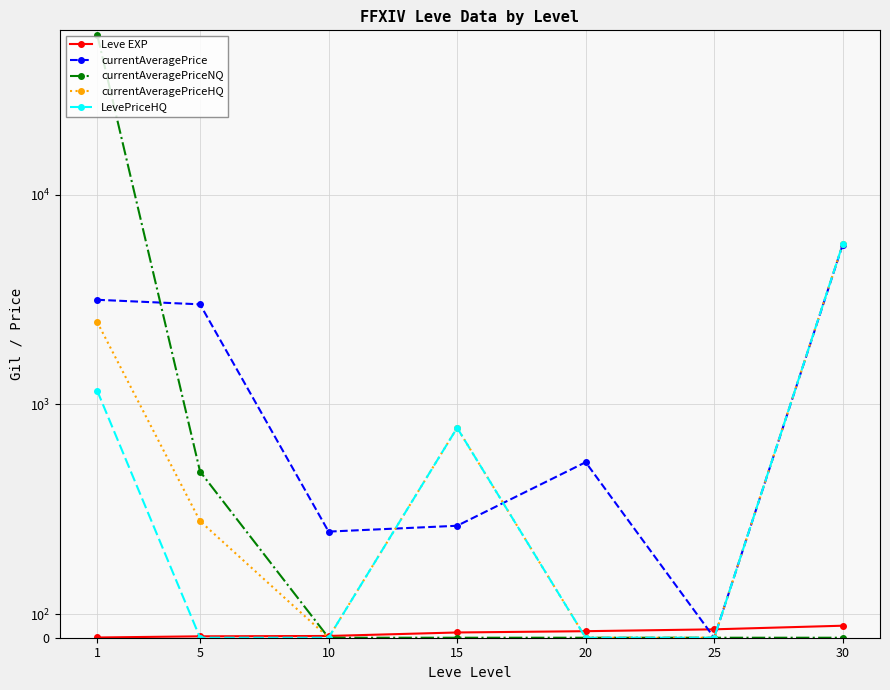

Reading right to left, transcribe all the data shown in this chart.

Leve EXP: 30=51.5	25=36.0	20=28.0	15=22.5	10=7.5	5=6.0	1=1.0
currentAveragePrice: 30=5770.5	25=0.0	20=752.5	15=480.0	10=455.0	5=3000.0	1=3153.5
currentAveragePriceNQ: 30=0.0	25=0.0	20=0.0	15=0.0	10=0.0	5=712.5	1=57712.0
currentAveragePriceHQ: 30=5800.0	25=0.0	20=0.0	15=900.0	10=0.0	5=500.0	1=2468.5
LevePriceHQ: 30=5800.0	25=0.0	20=0.0	15=900.0	10=0.0	5=0.0	1=1162.0